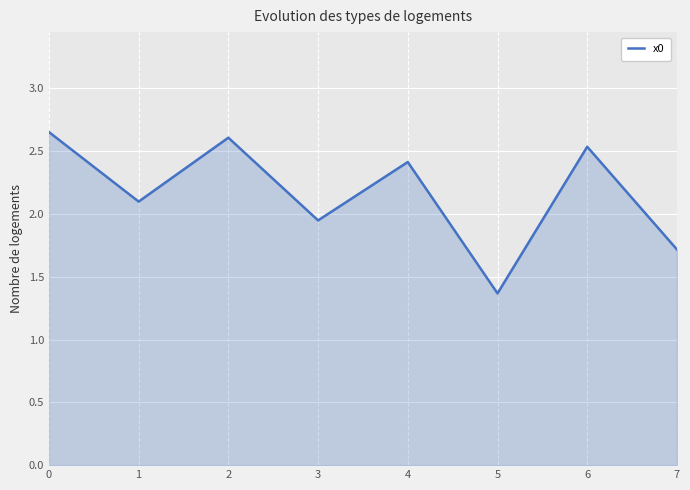

What is the change in value from 1 to 7?

-0.4